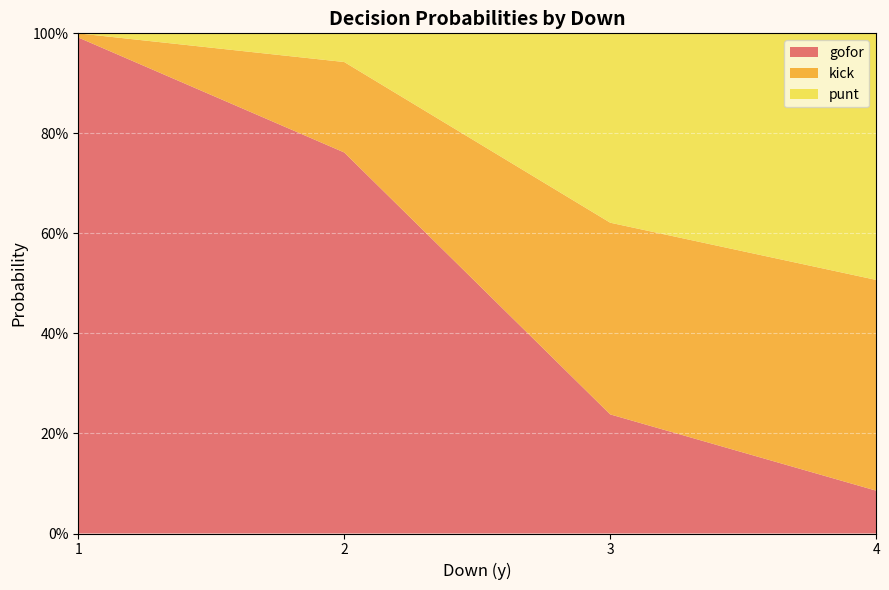

What are all the series names shown in the legend?

gofor, kick, punt